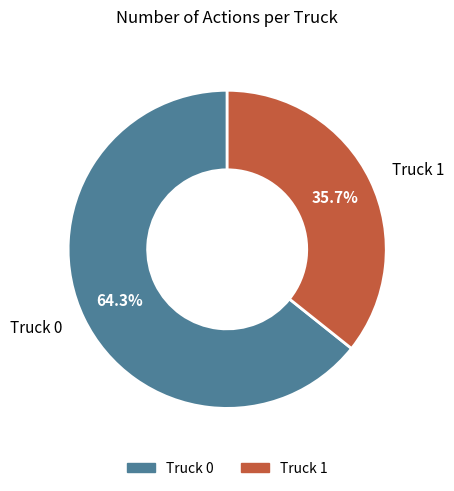

Count the number of slices in the pie.

2